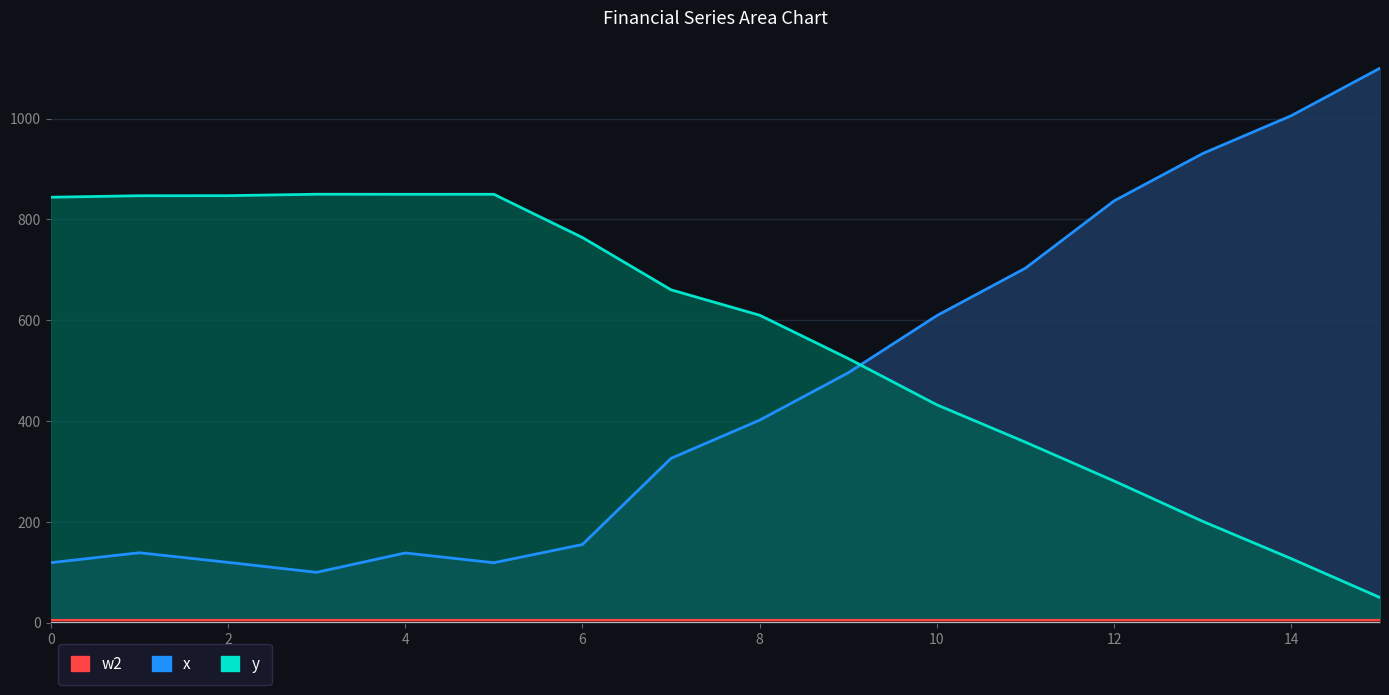

True or false: w1 and w0 cross at least once.

False